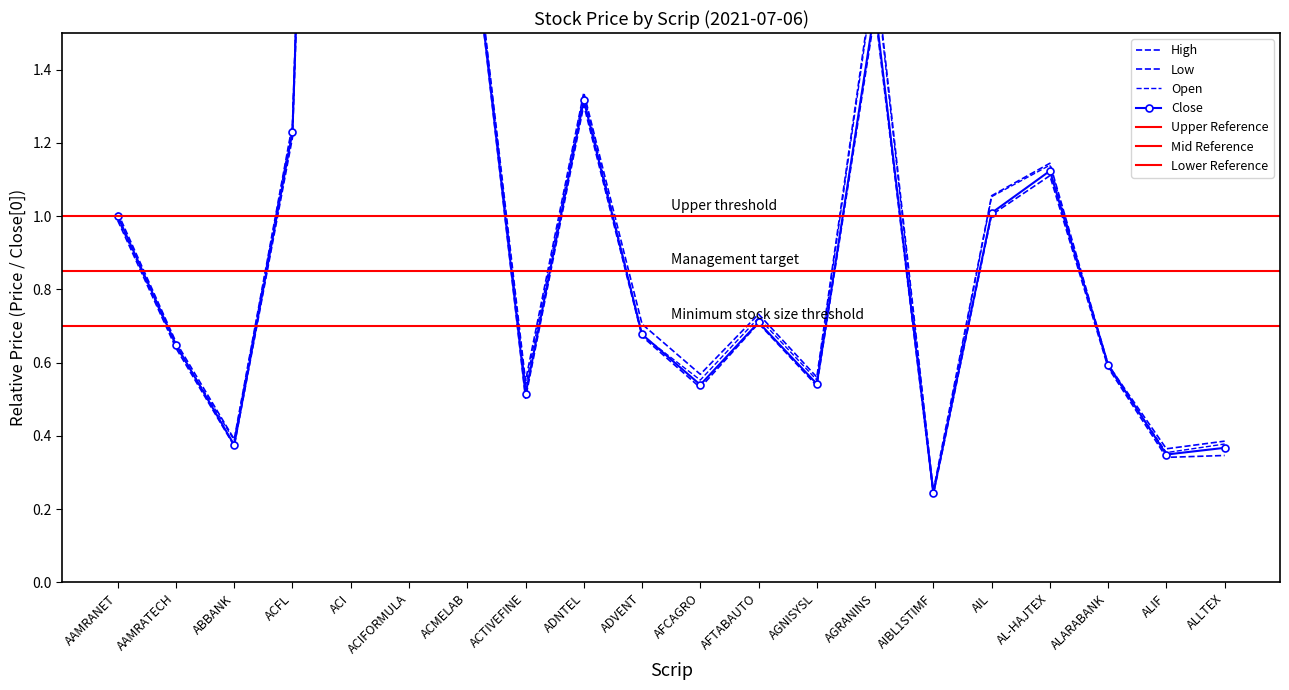

Is it true that High equals 0.7 at AFTABAUTO?

True